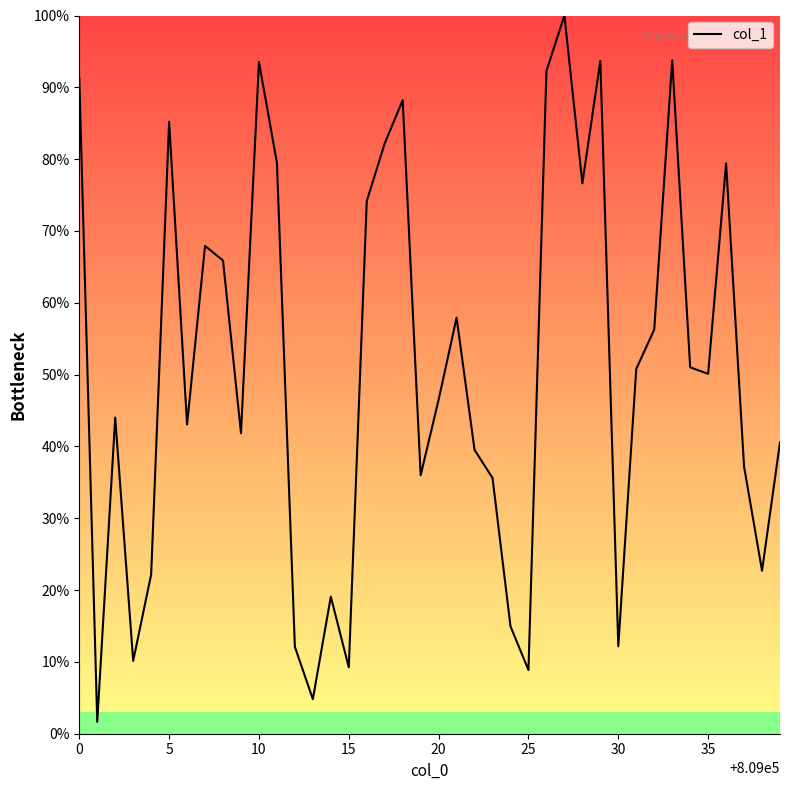

What is the greatest value displayed?

100.0